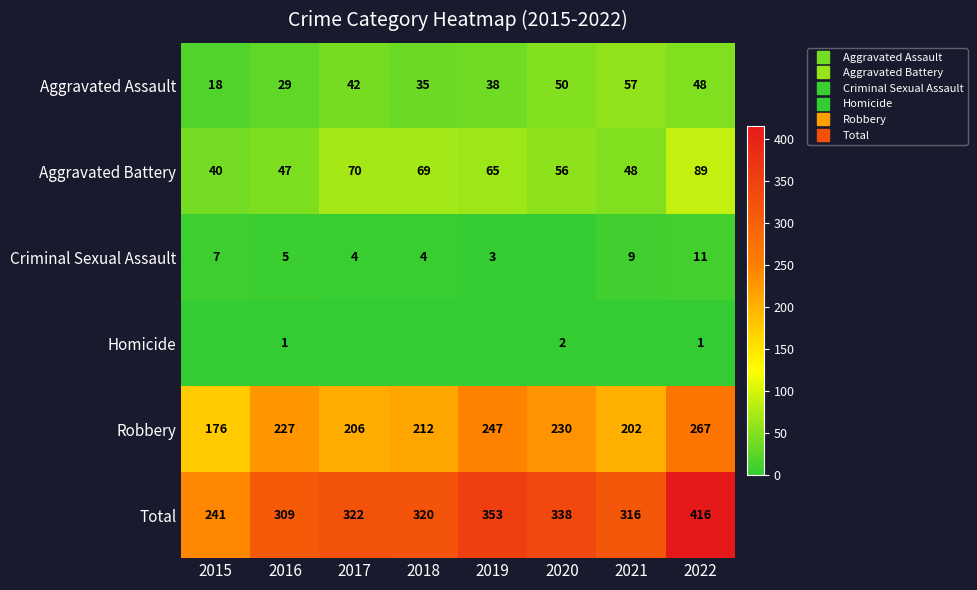

Rank the series by their maximum value, from lowest to highest.

Homicide, Criminal Sexual Assault, Aggravated Assault, Aggravated Battery, Robbery, Total